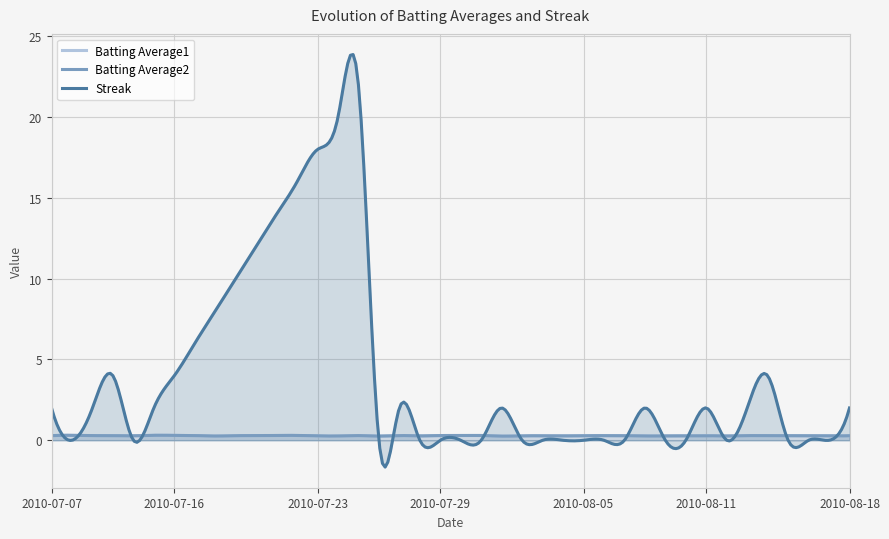

Does the chart display data point markers on the line(s)?

No